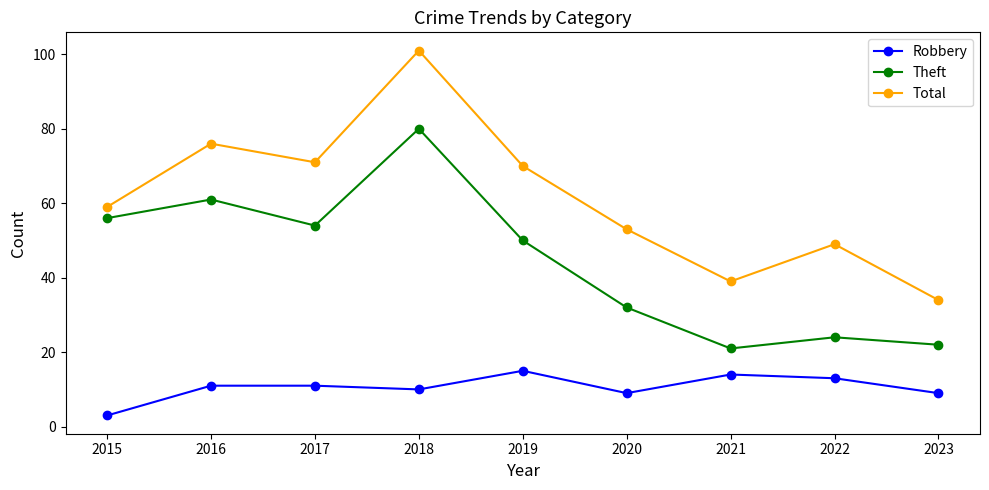

True or false: Robbery and Theft cross at least once.

False